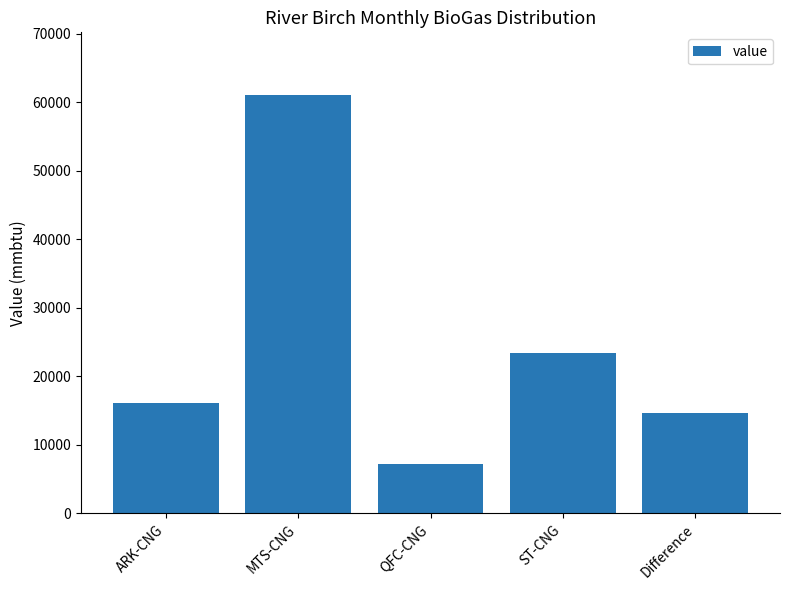

What is the difference between the values at QFC-CNG and Difference?

7503